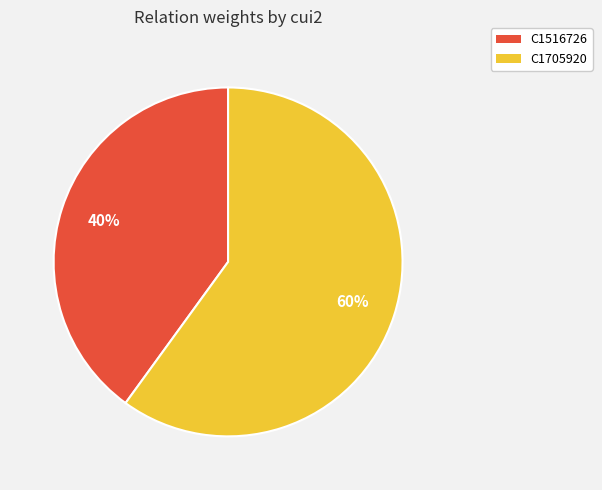

Is the sum of C1516726 and C1705920 greater than half?

Yes